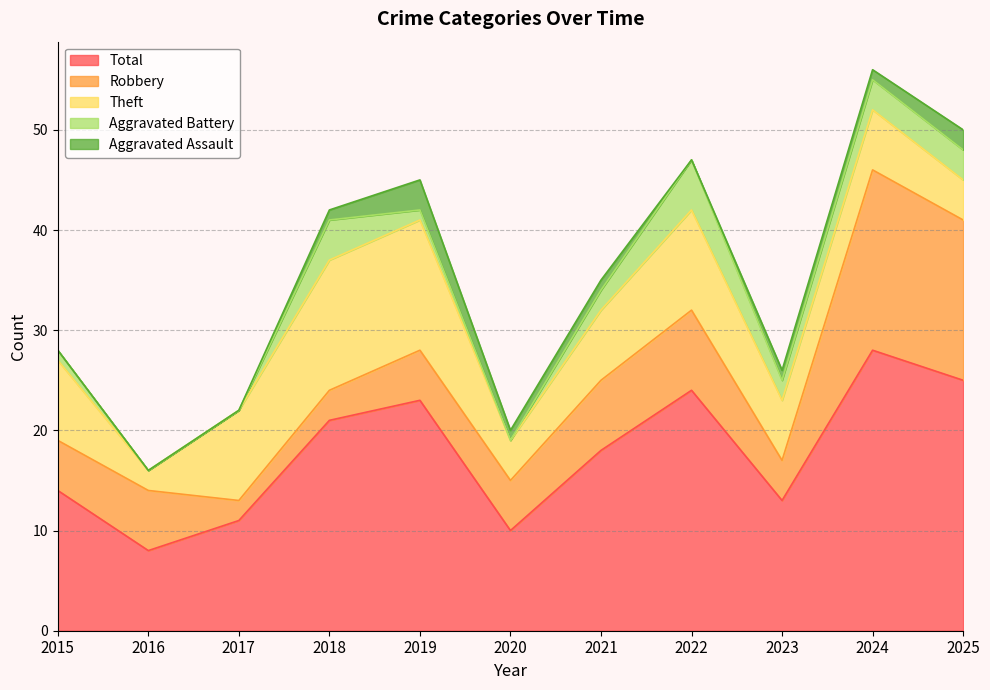

What is the average value of the Aggravated Battery series?

2